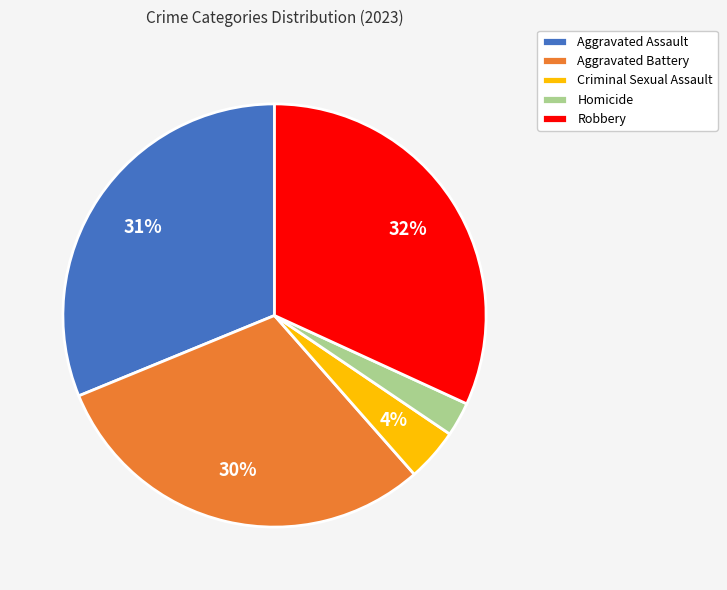

Rank the categories by value from highest to lowest.

Robbery, Aggravated Assault, Aggravated Battery, Criminal Sexual Assault, Homicide